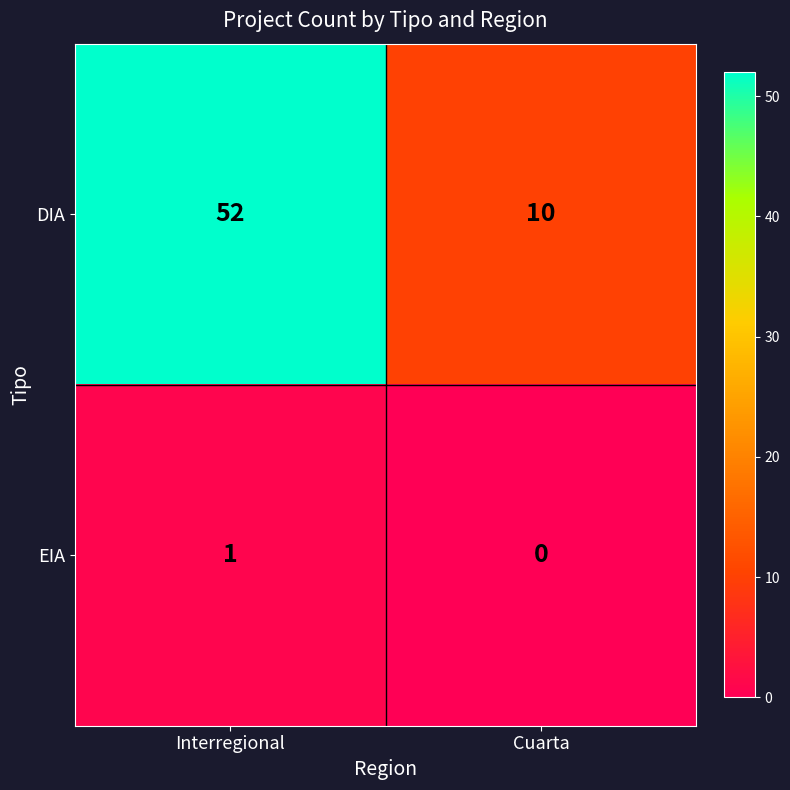

The value of EIA at Interregional is 1. True or false?

True